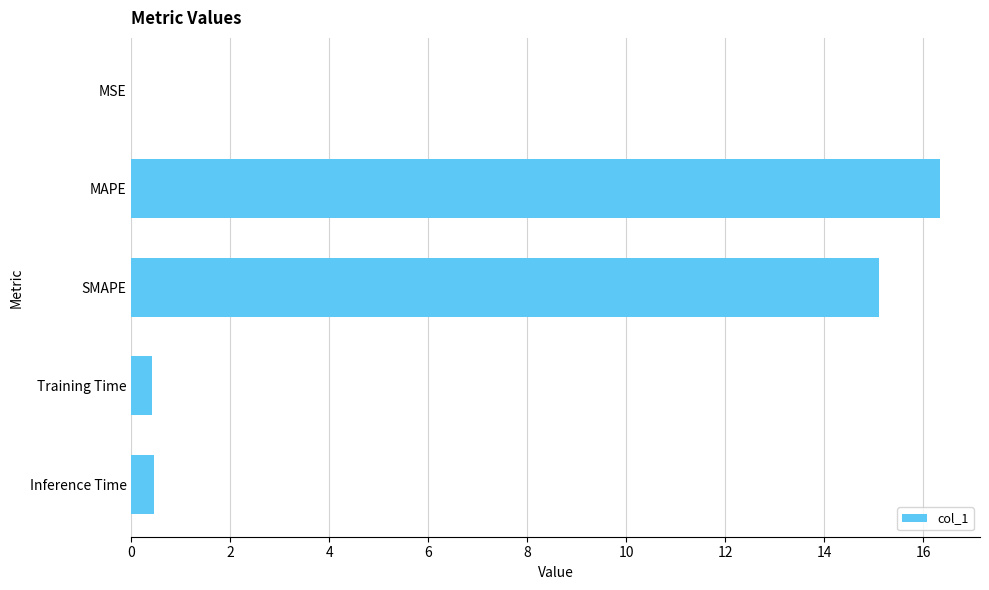

Between MAPE and MSE, which is larger?

MAPE